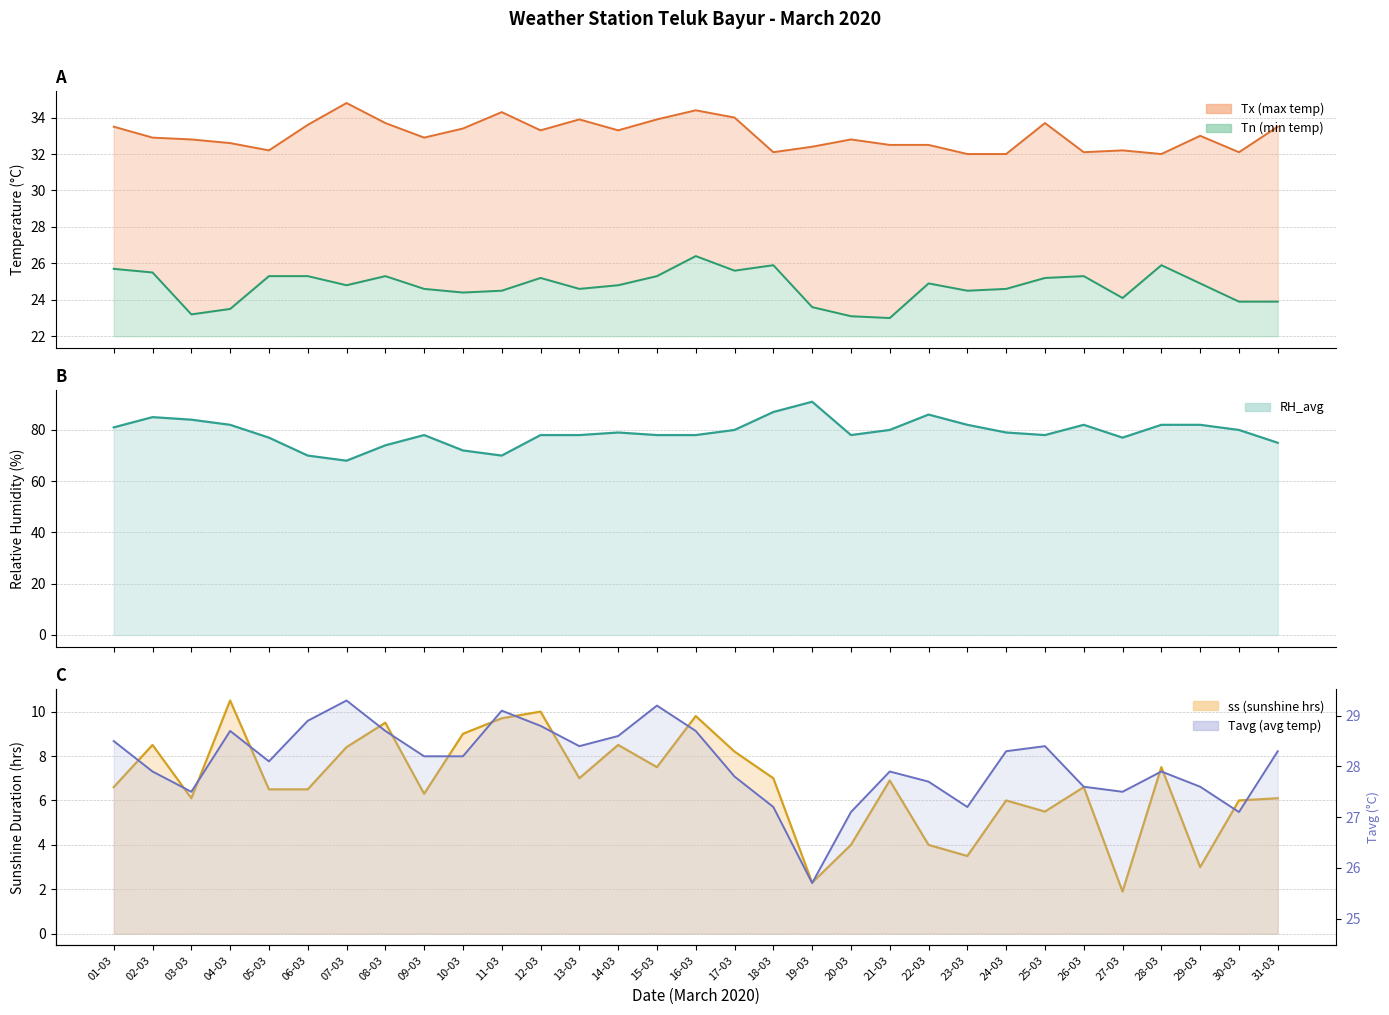

Which series has the largest total across all categories?

RH_avg